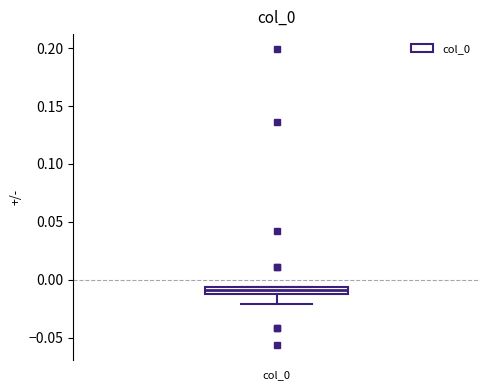

Where is the upper edge of the box for col_0 on the y-axis? The values are not printed on the chart, so give them approximately, as read against the axis.

-0.005